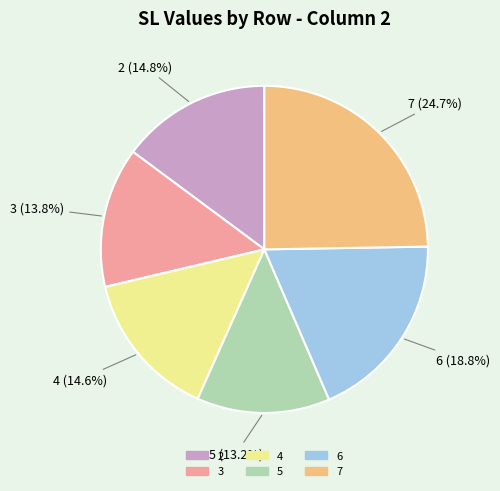

To the nearest percent, what is the difference between the 5 and 4 slice percentages?

1%